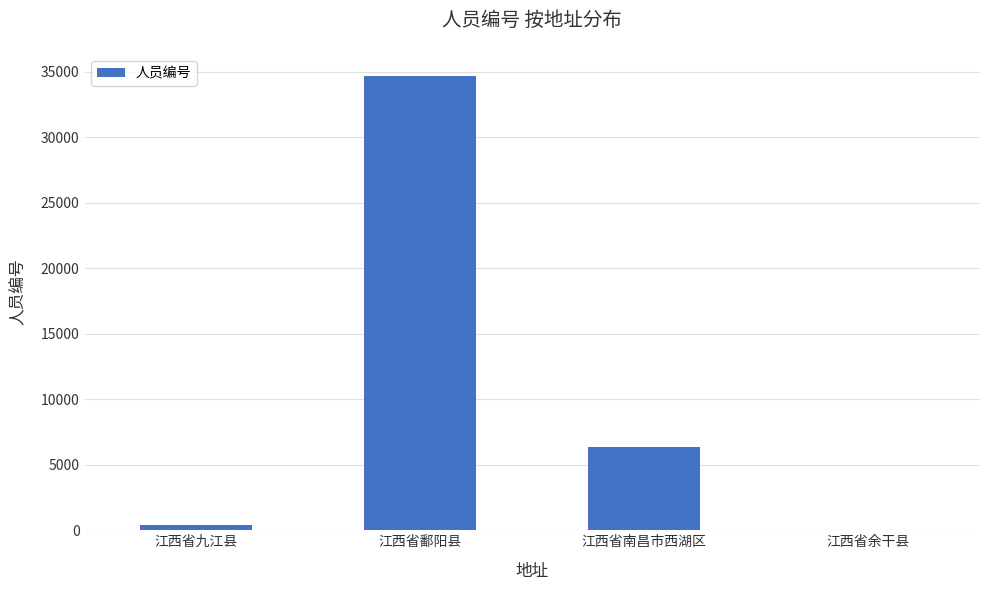

Reading right to left, list all the values displayed in this chart.

53	6325	34636	426